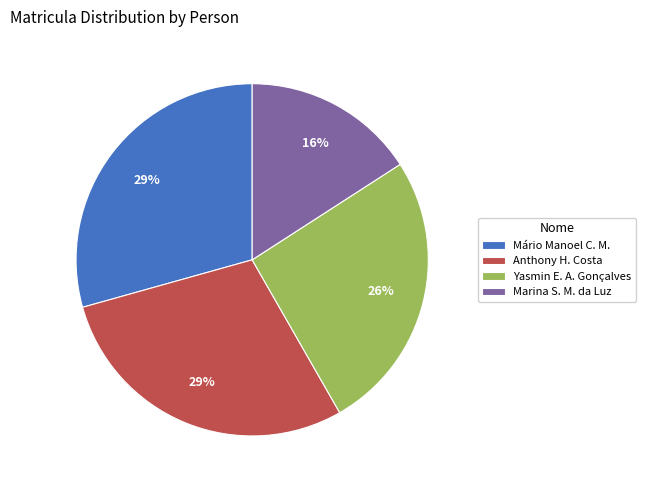

Is the sum of Yasmin E. A. Gonçalves and Mário Manoel C. M. greater than half?

Yes